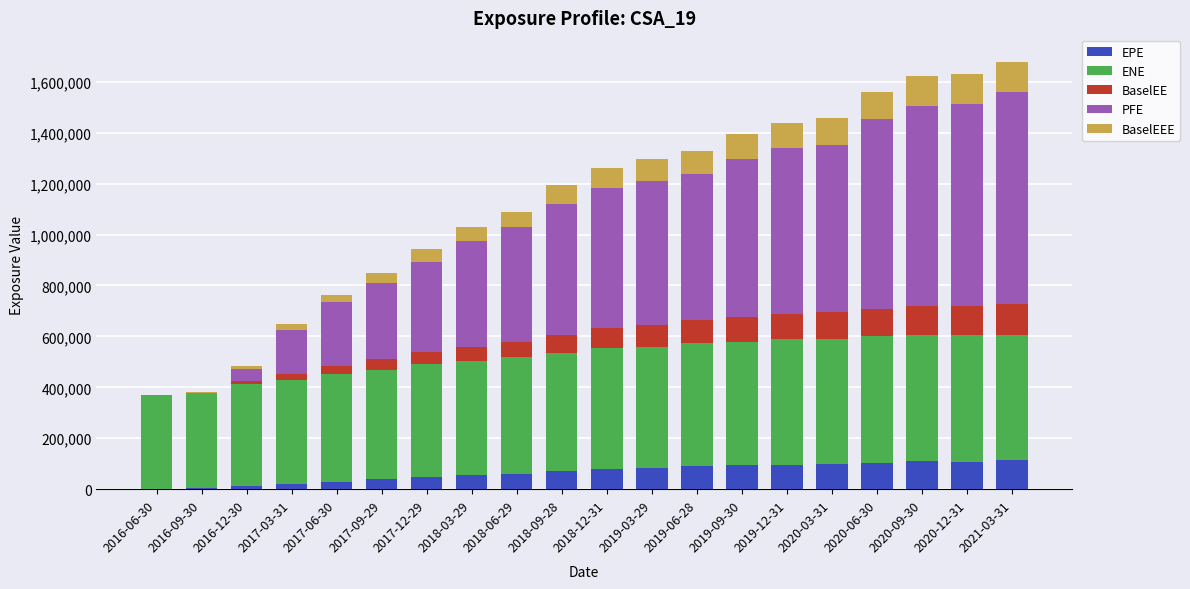

What is the total value across all series at 2019-03-29?

1297534.7